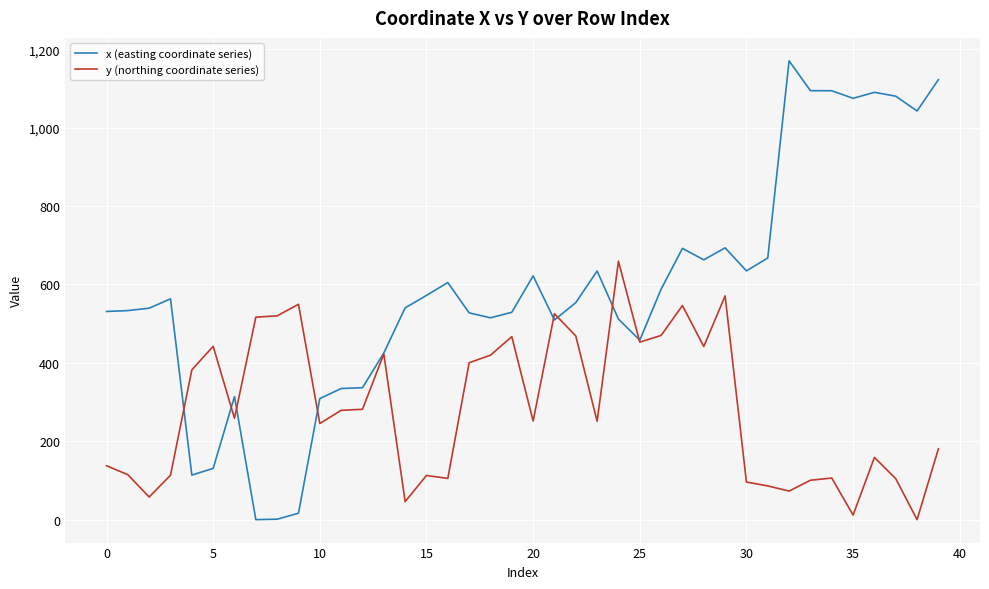

How many distinct data groups are displayed?

2